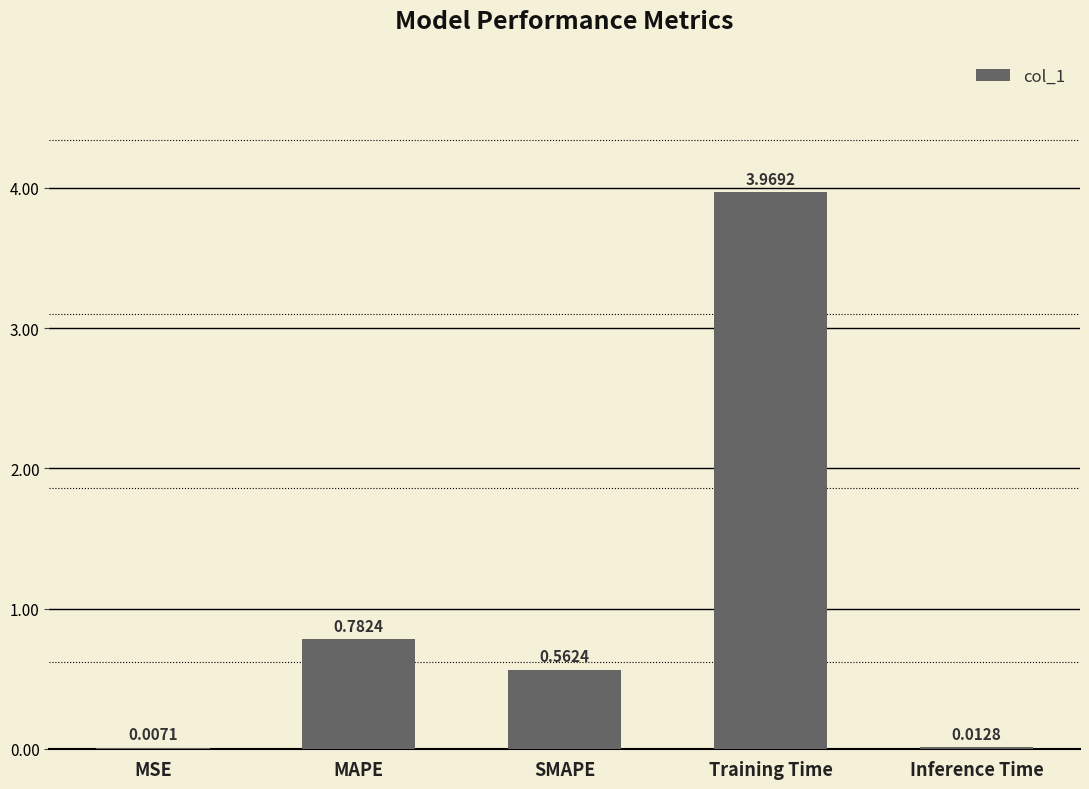

Where is the data nearest to the value 1?

MAPE